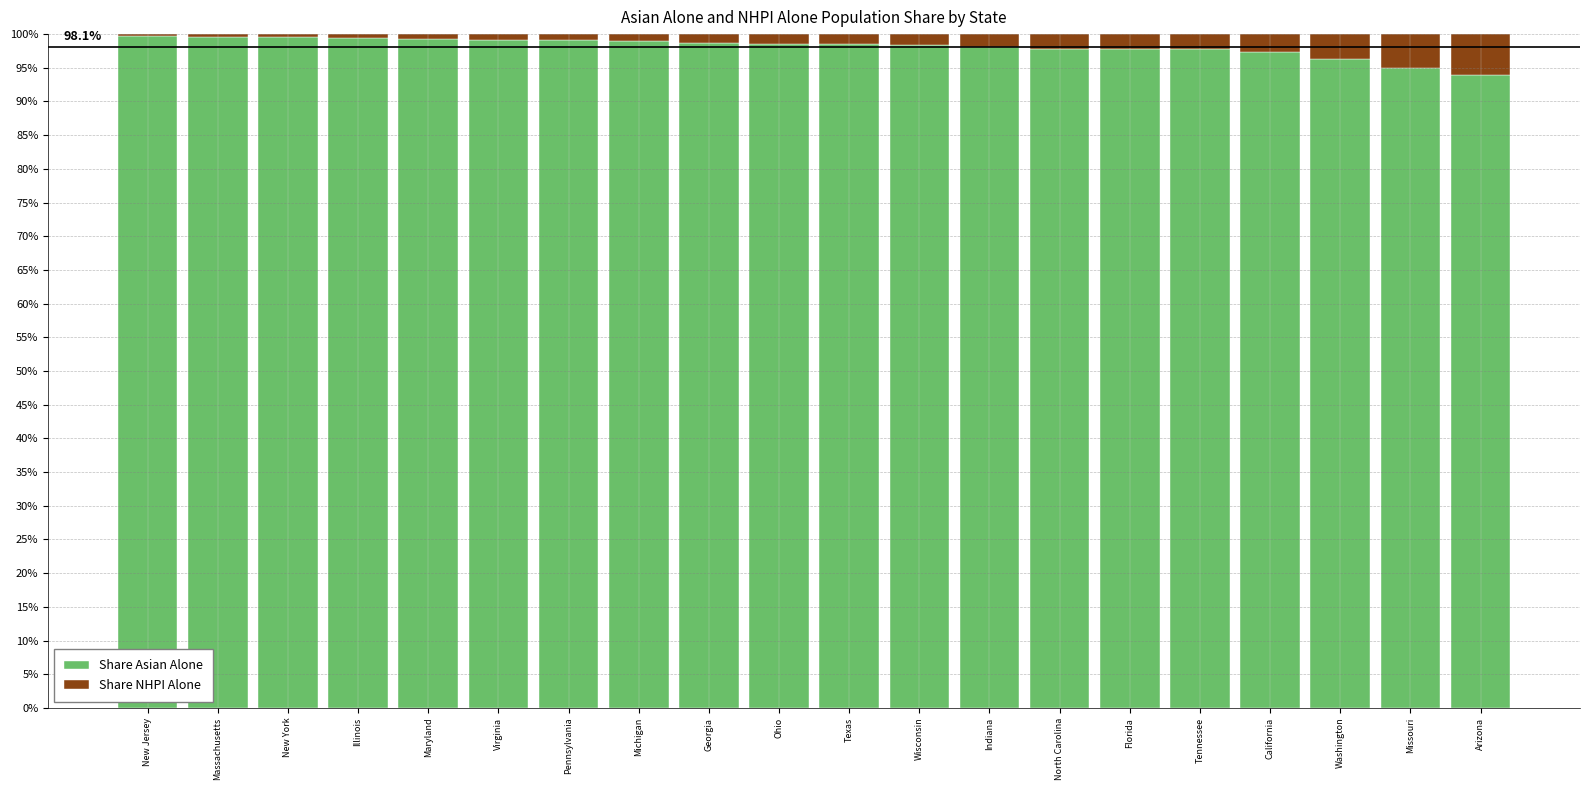

What is the total value across all series at Washington?

100.0